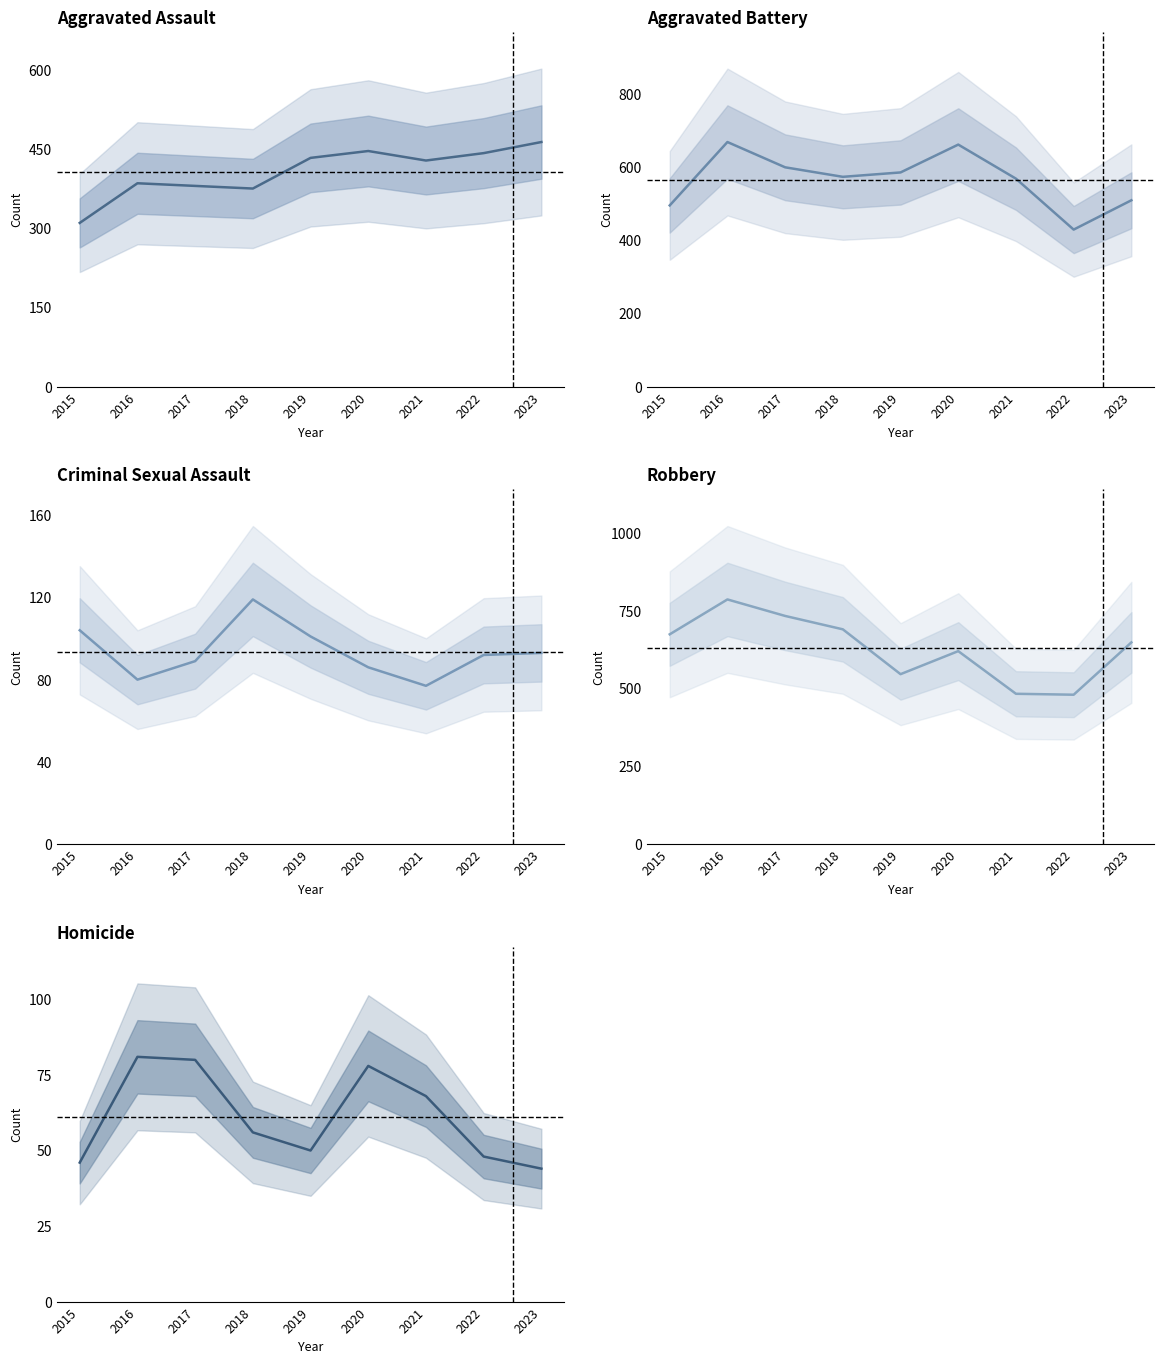

Where does the Aggravated Battery series first go above 573?

2016